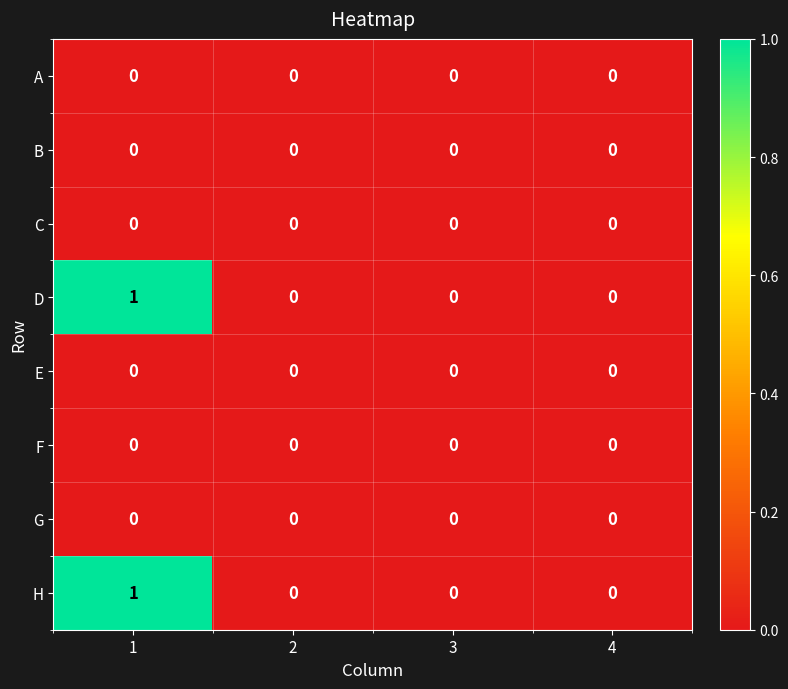

The E series shows 0 at 4. True or false?

True